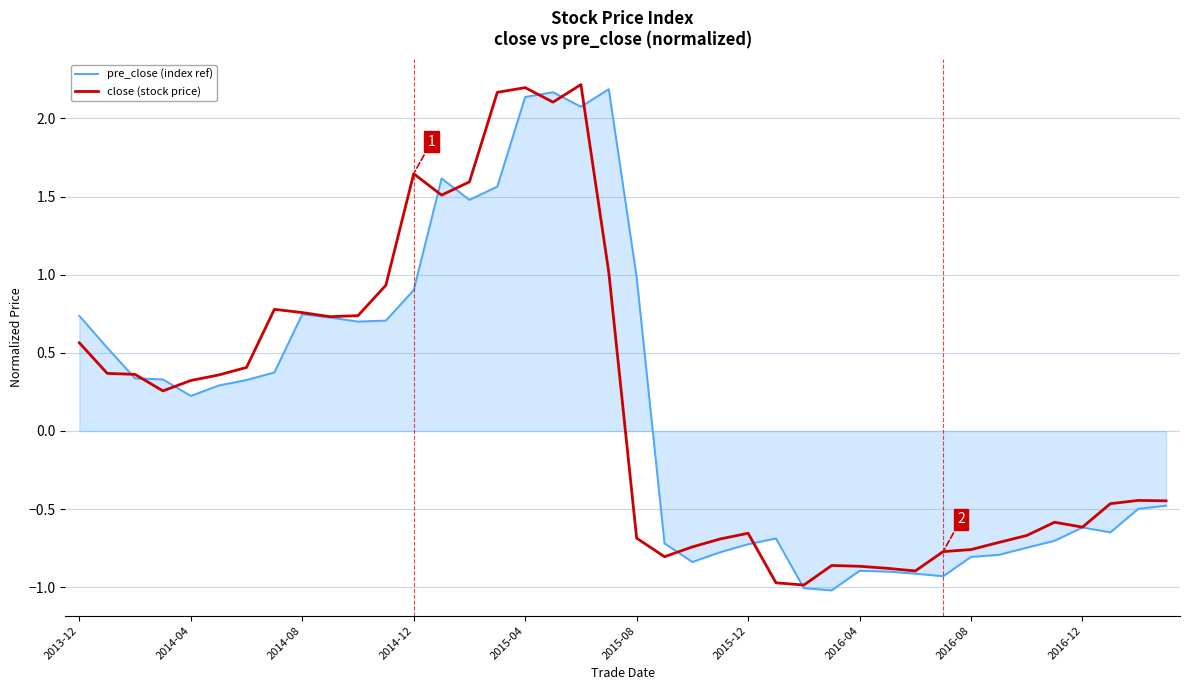

What is the lowest value of the close (stock price) series?

-1.0